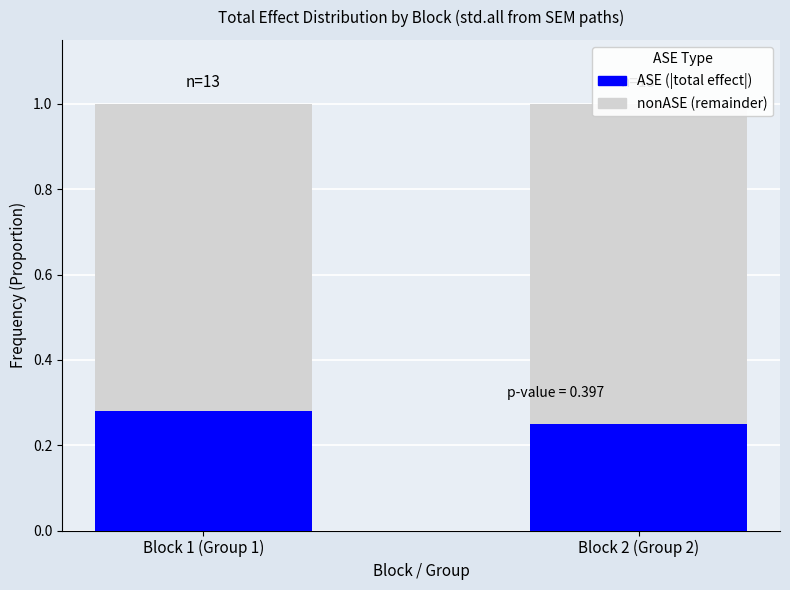

Rank the series by their average value, from lowest to highest.

ASE, nonASE